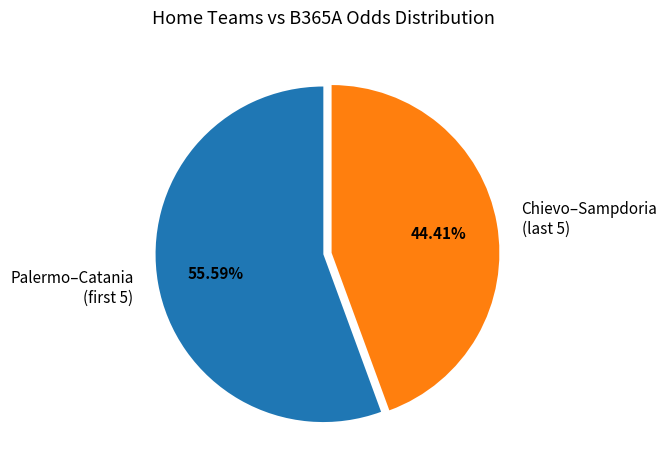

What is the majority slice?

Palermo–Catania (first 5)